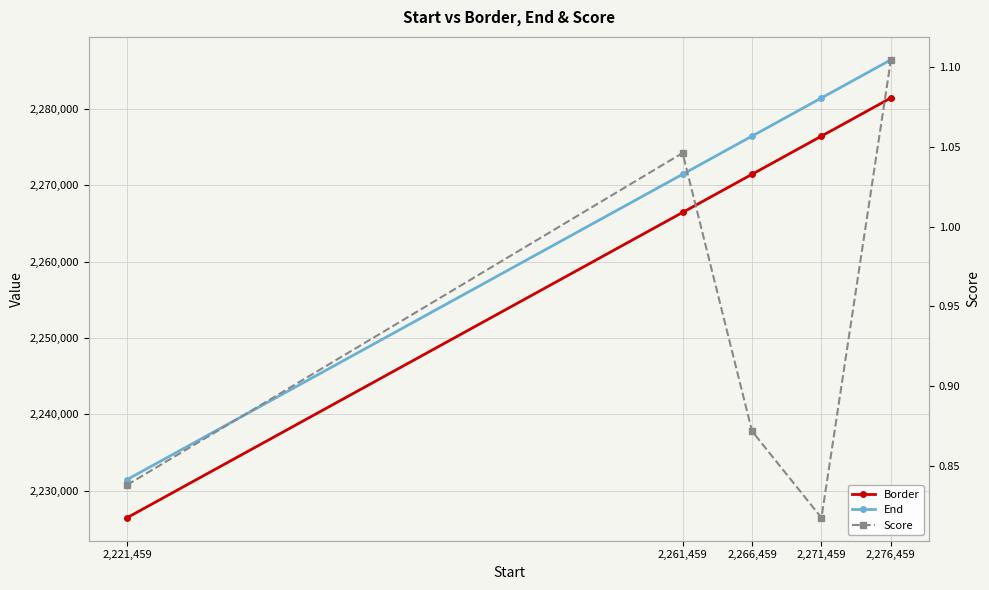

Which series has the largest total across all categories?

End